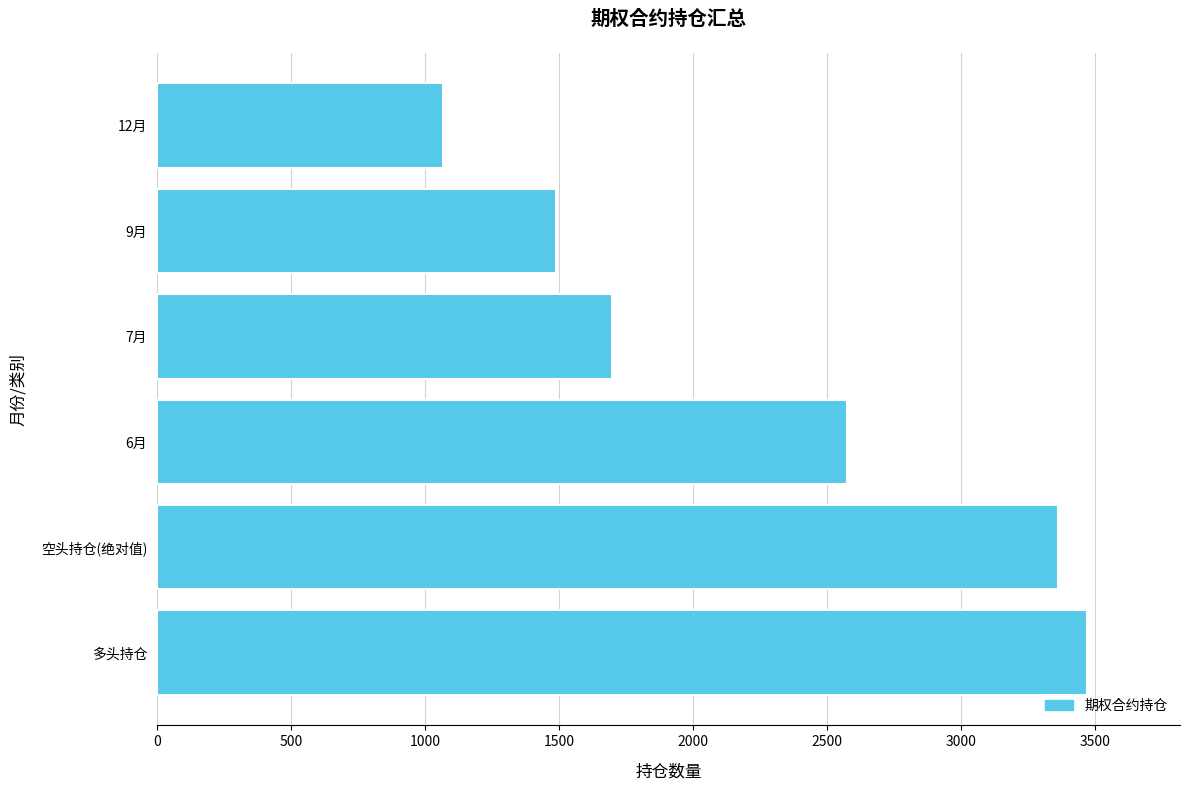

Reading top to bottom, transcribe all the data shown in this chart.

12月=1068	9月=1490	7月=1698	6月=2575	空头持仓(绝对值)=3362	多头持仓=3469